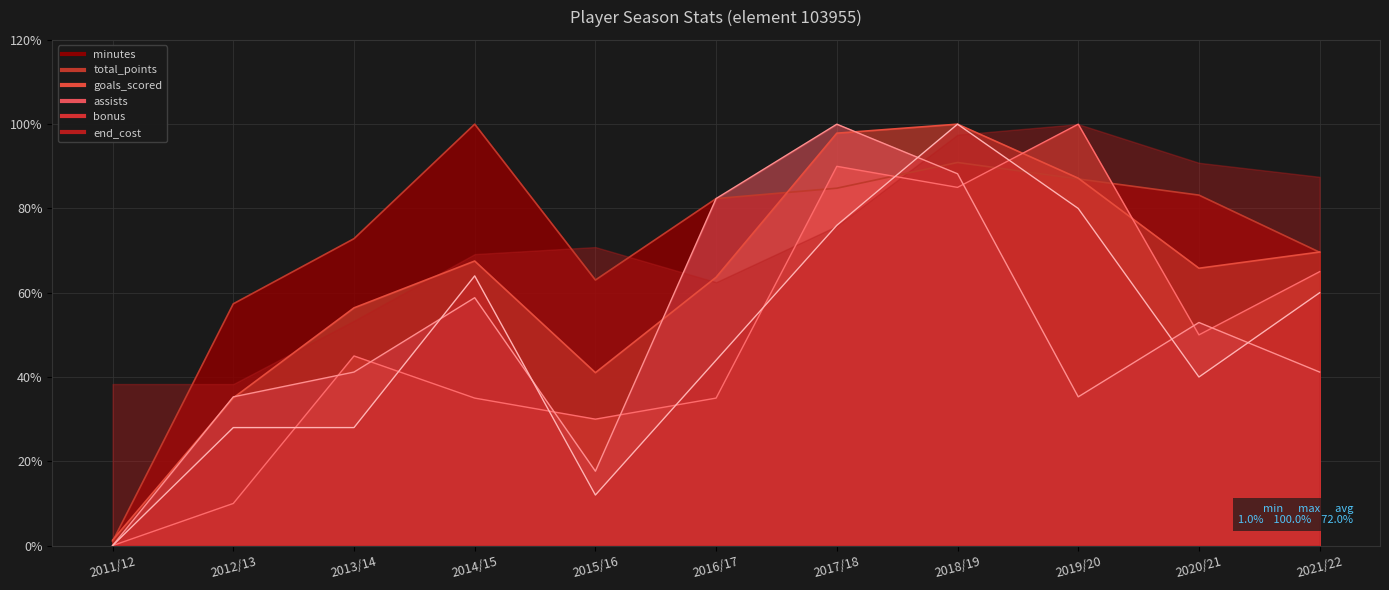

Which has a higher value, 2016/17 or 2012/13?

2016/17